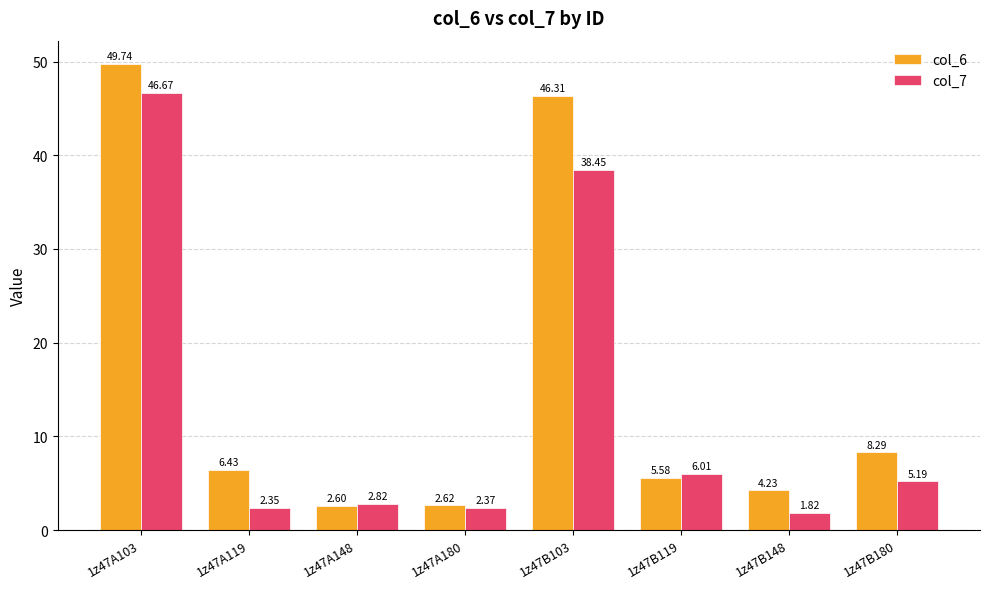

At 1z47A148, list the series in order from smallest to largest.

col_6, col_7